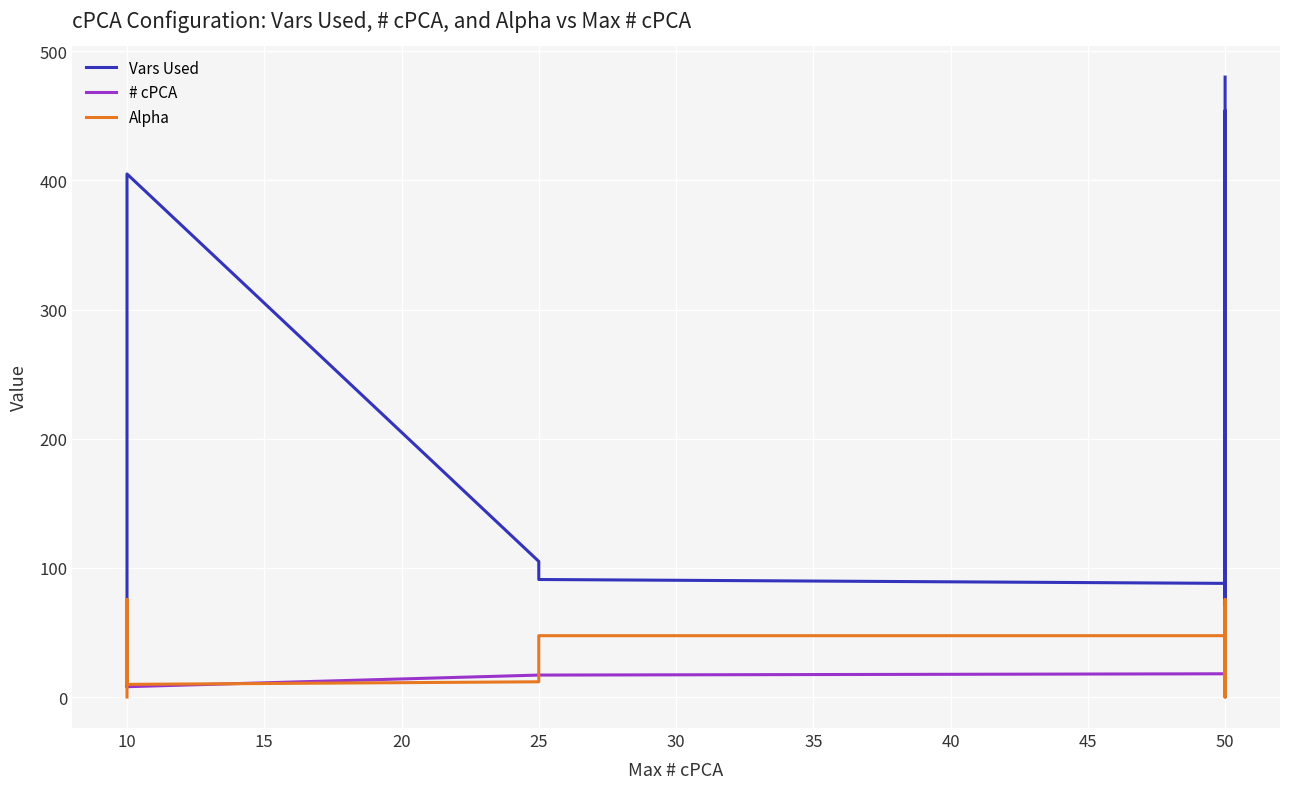

What are all the series names shown in the legend?

Vars Used, # cPCA, Alpha